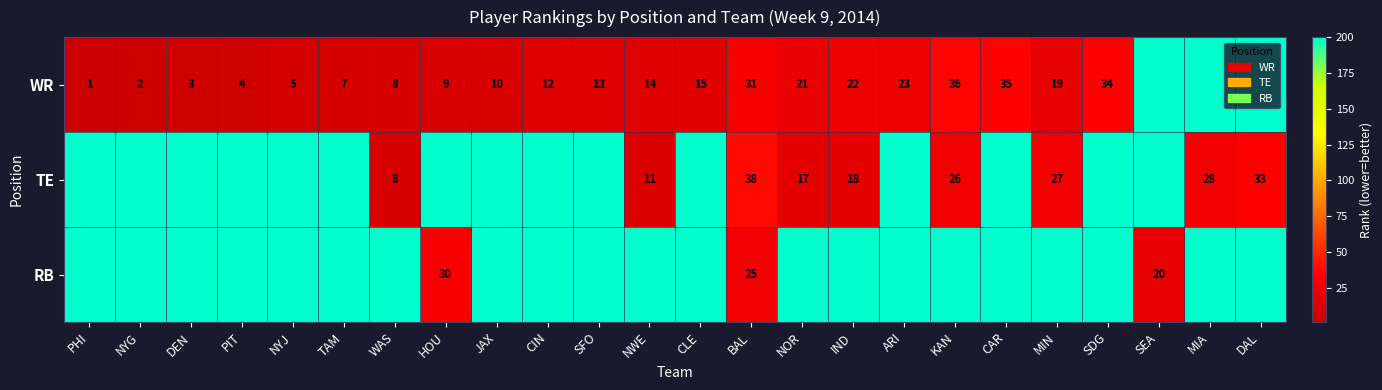

What is the sum of the WR values at NYJ and NOR?

26